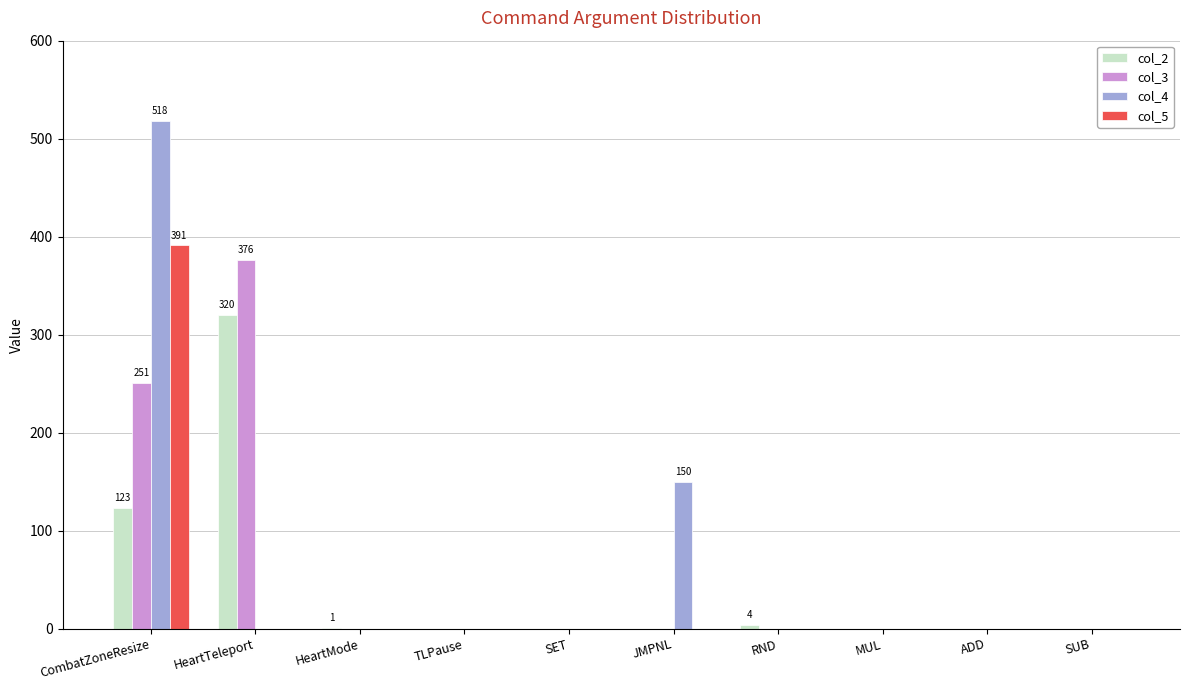

At which category is the sum across all series the highest?

CombatZoneResize